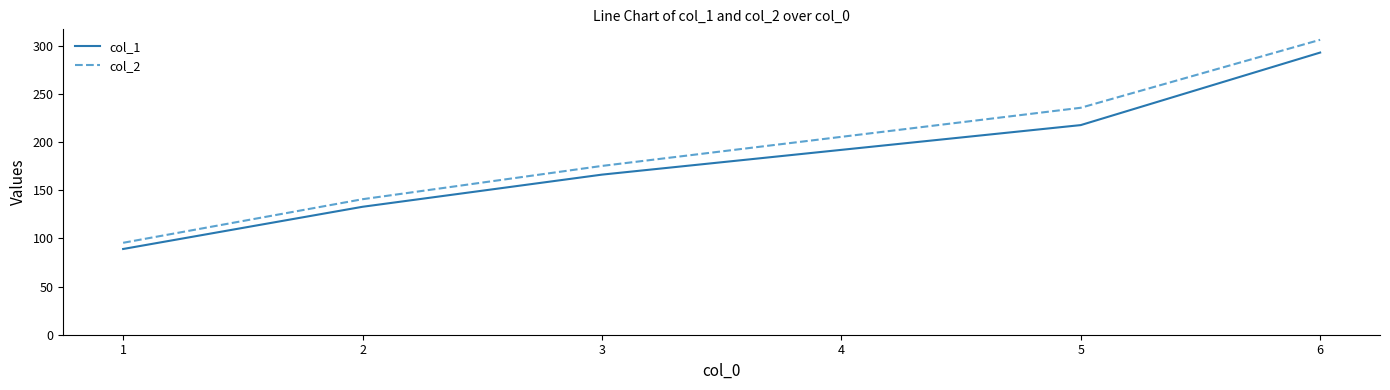

What is the total value across all series at 6?

599.7